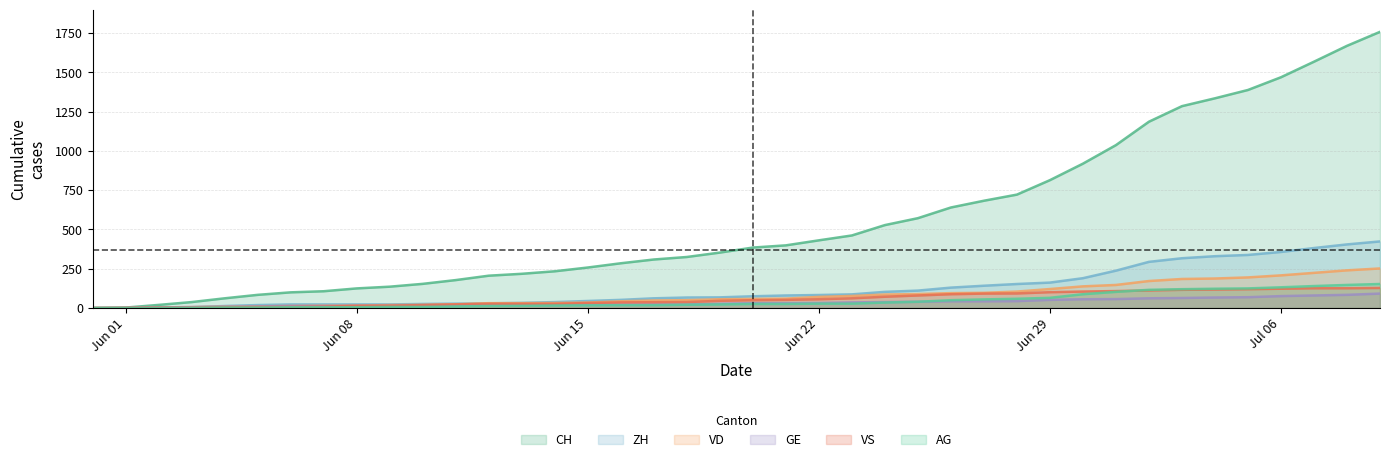

Which series has the largest total across all categories?

CH